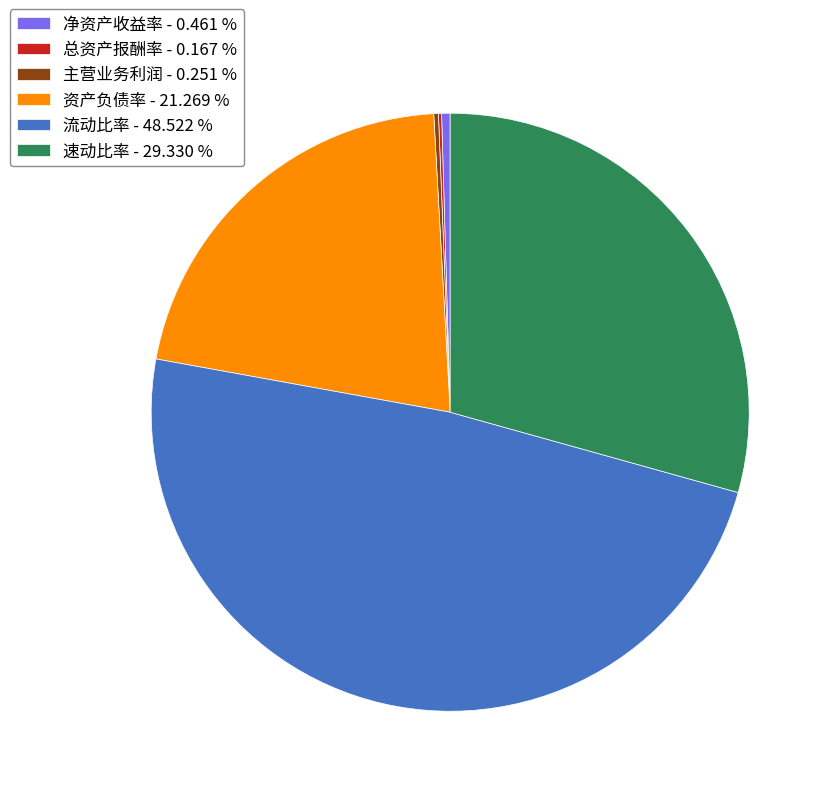

Approximately how many times larger is the value at 速动比率 compared to 资产负债率?

1.4